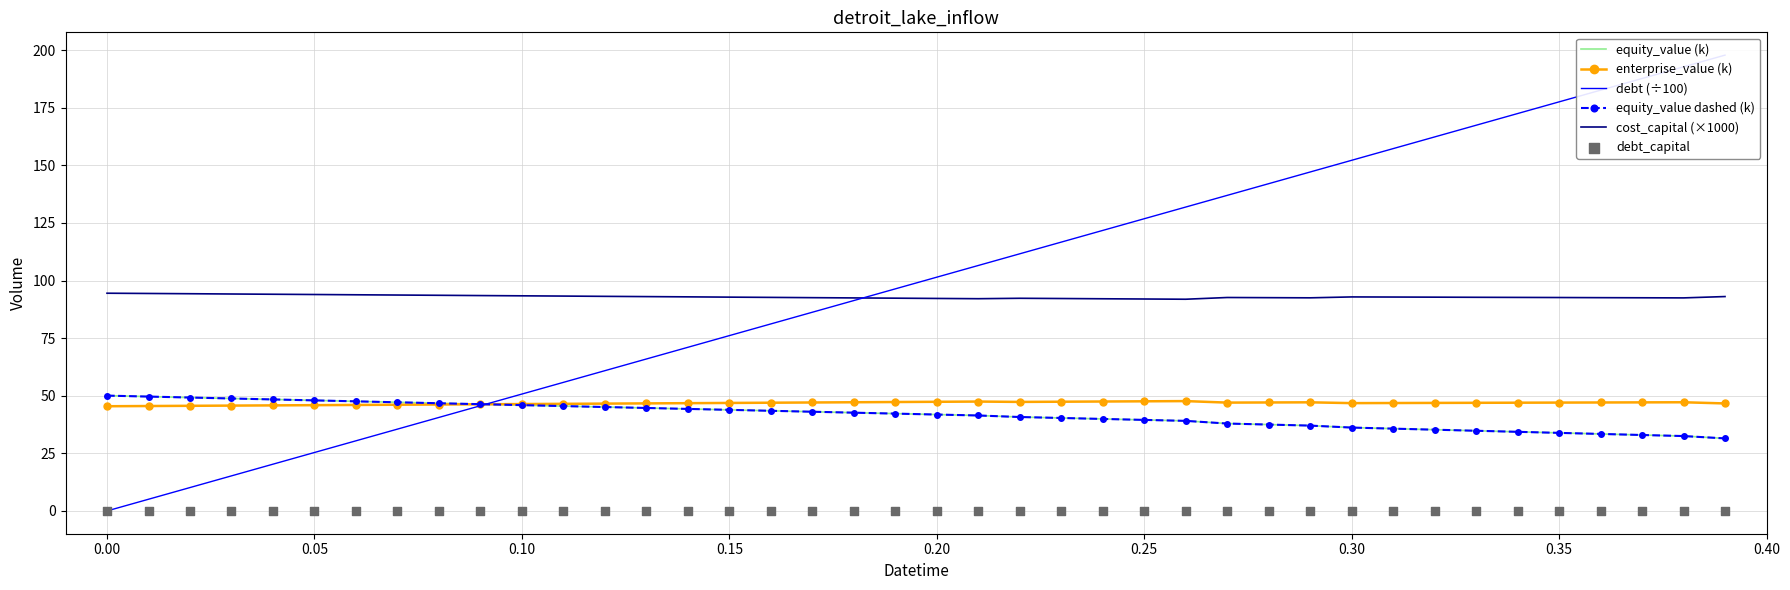

Which series has the largest Y range (max minus min)?

debt (÷100)